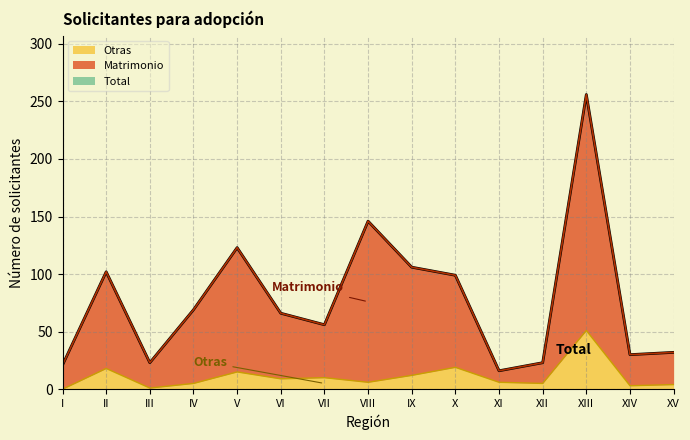

What is the maximum value for Otras?

51